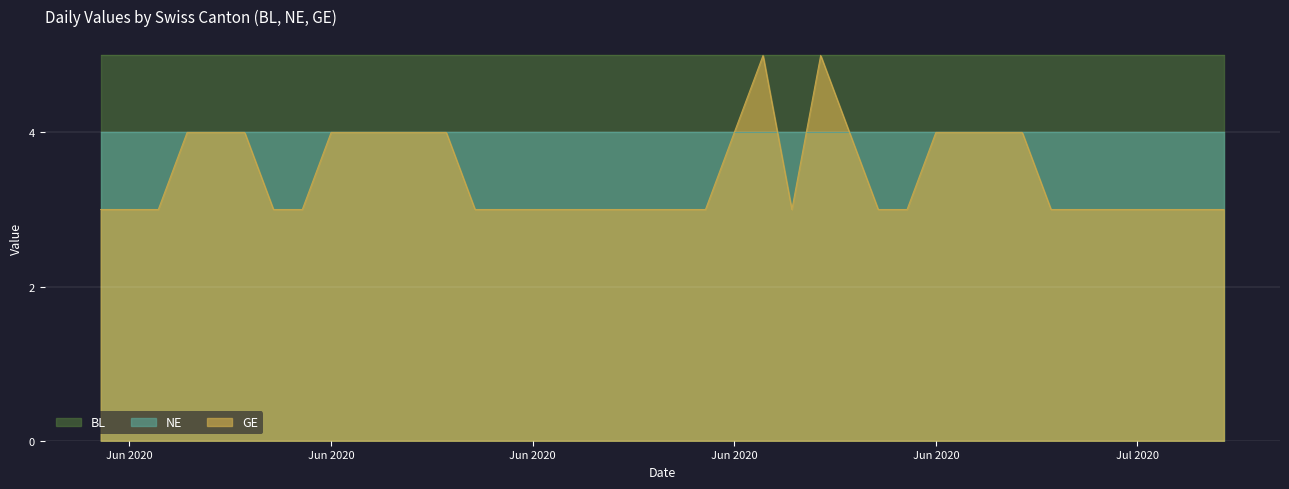

How many distinct data groups are displayed?

3